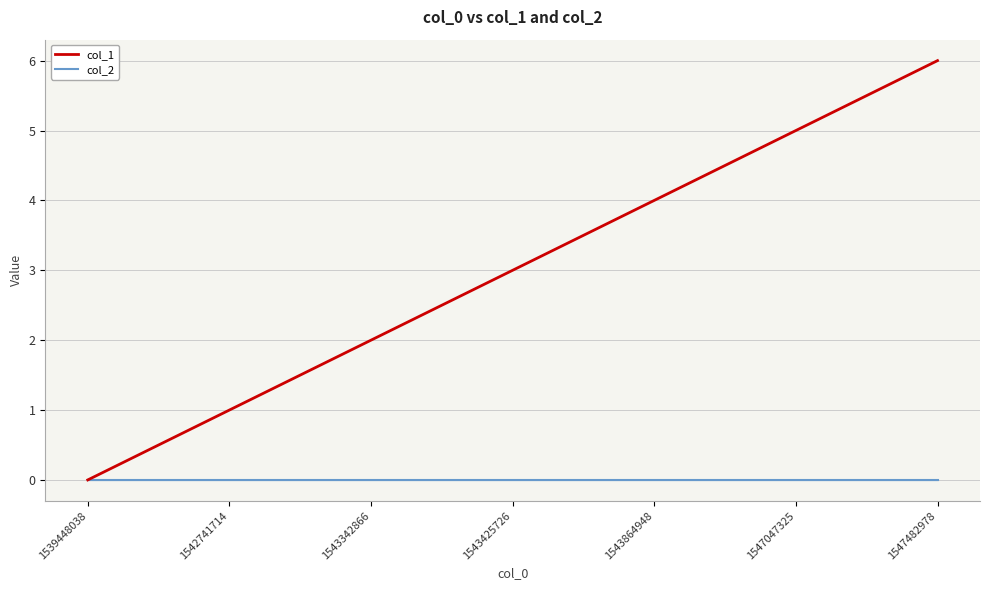

True or false: col_1 has a value of 0 at 1539448038.

True